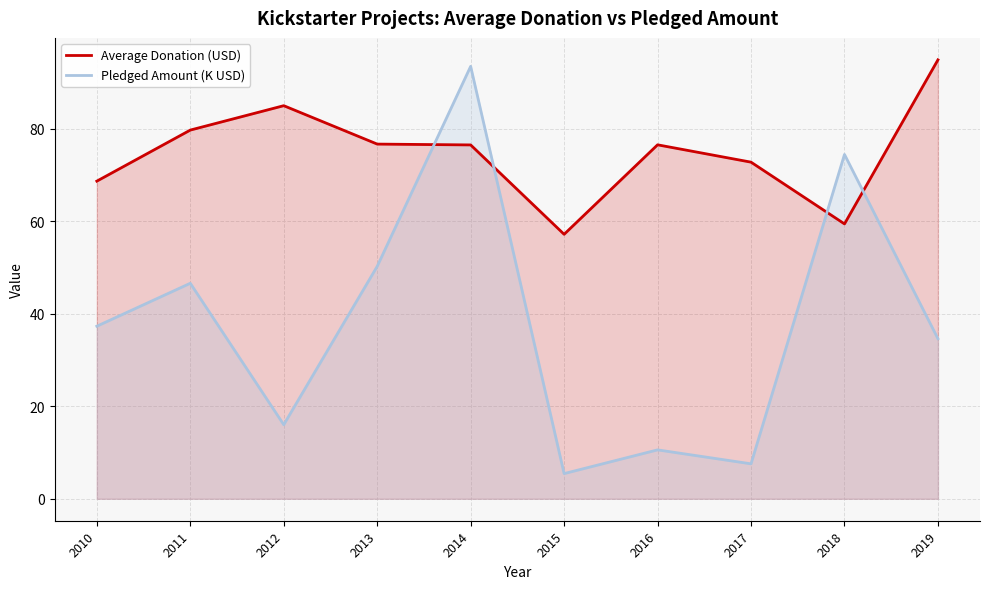

How many values in the Average Donation (USD) series exceed 76?

6